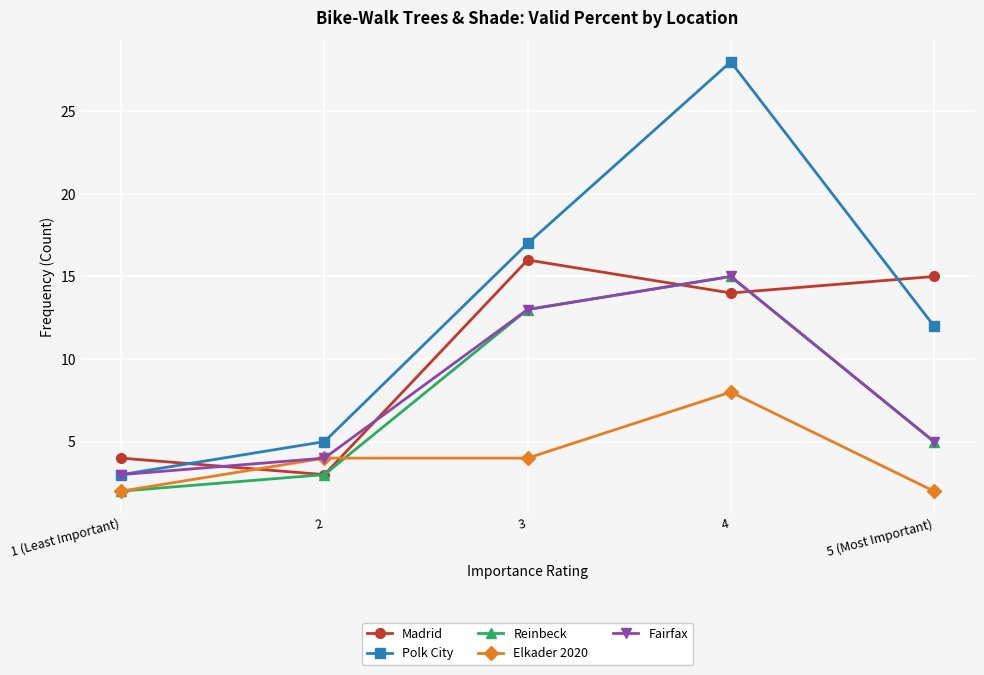

Is it true that Elkader 2020 equals 8 at 4?

True